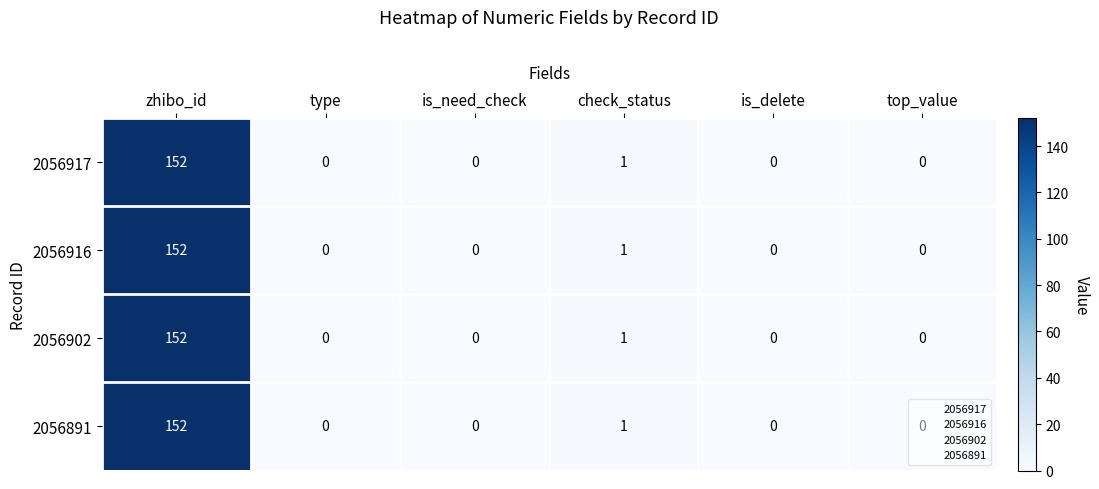

At which category is the sum across all series the highest?

zhibo_id